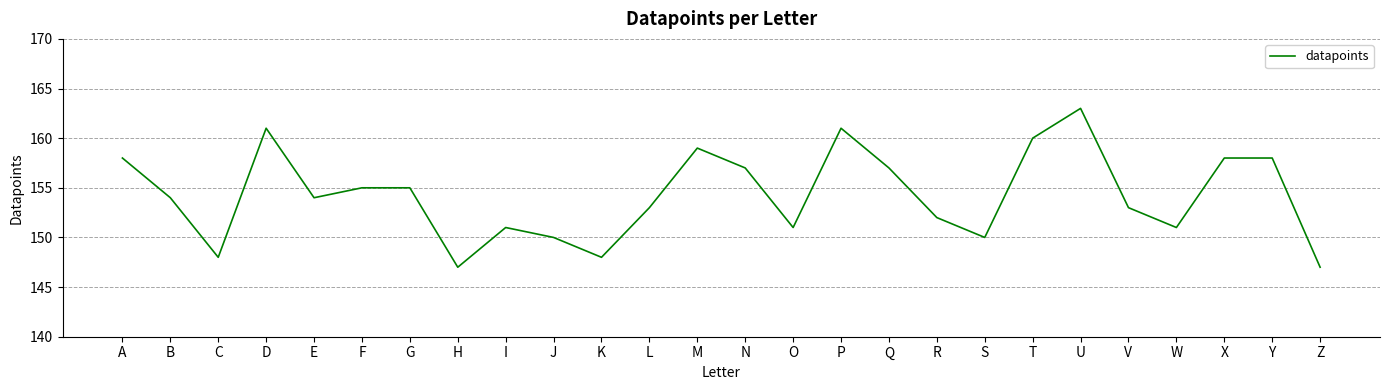

Is it true that the value at Y is 158?

True